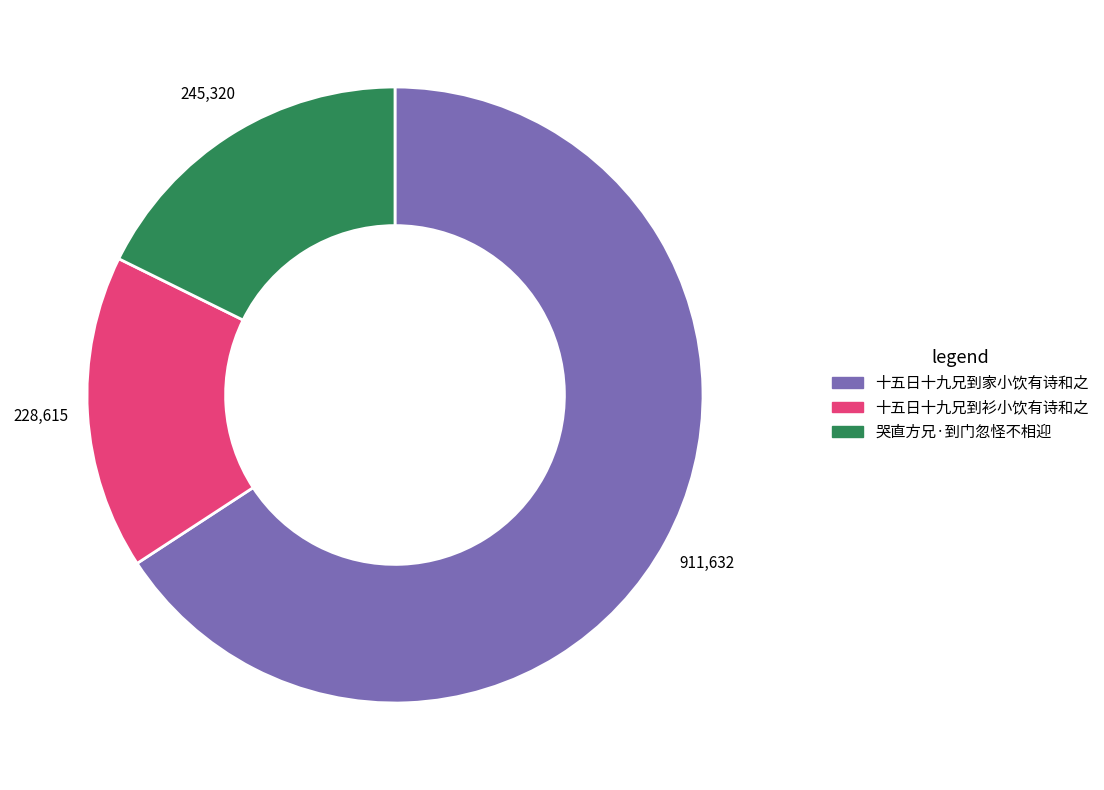

Rank the categories by value from lowest to highest.

十五日十九兄到衫小饮有诗和之, 哭直方兄·到门忽怪不相迎, 十五日十九兄到家小饮有诗和之